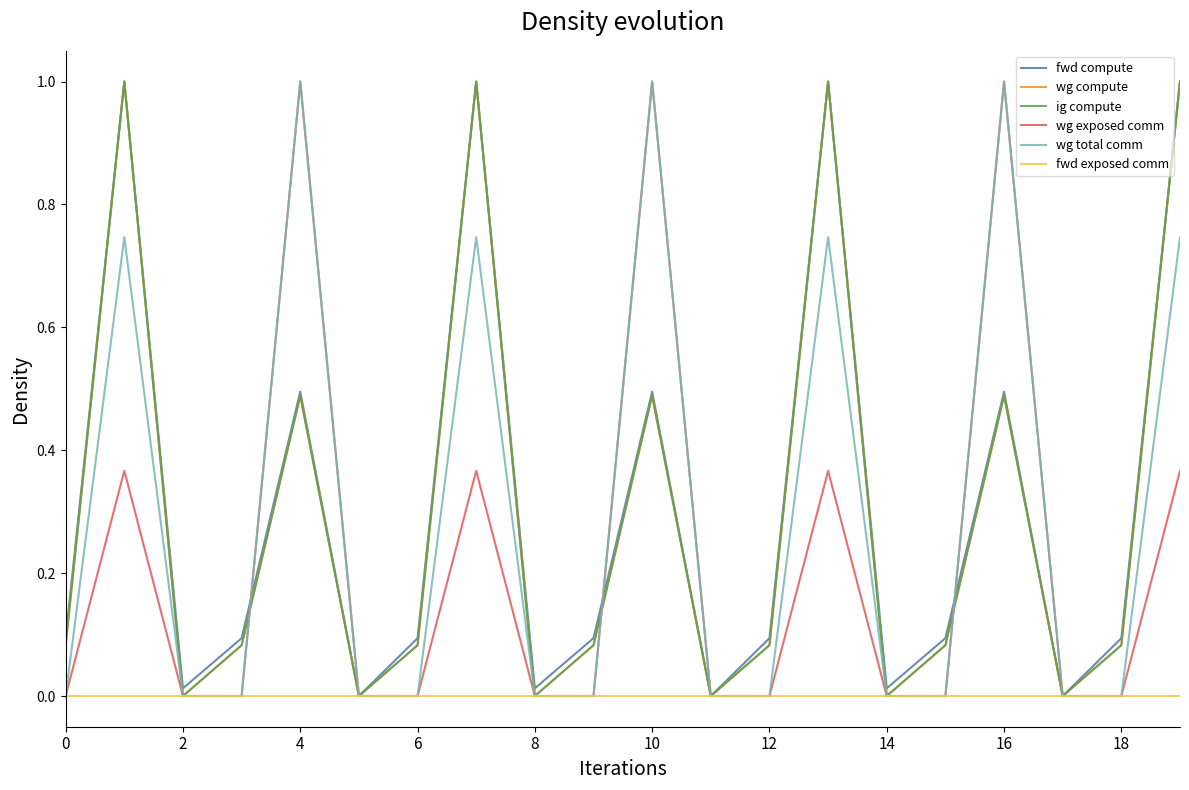

What is the maximum value shown in the chart?

1.0